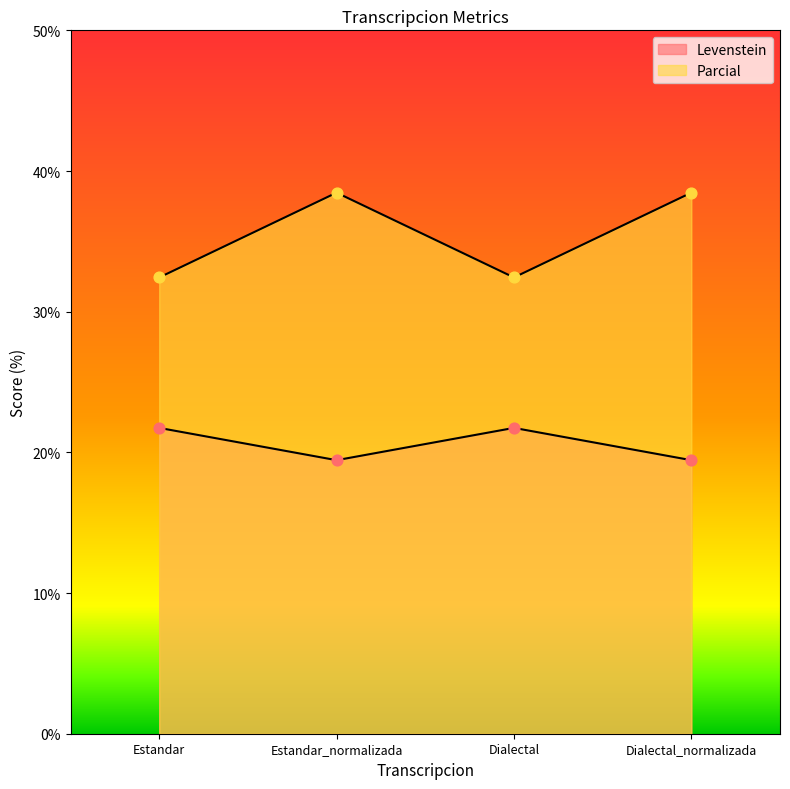

Which series has the widest spread of Y values?

Parcial